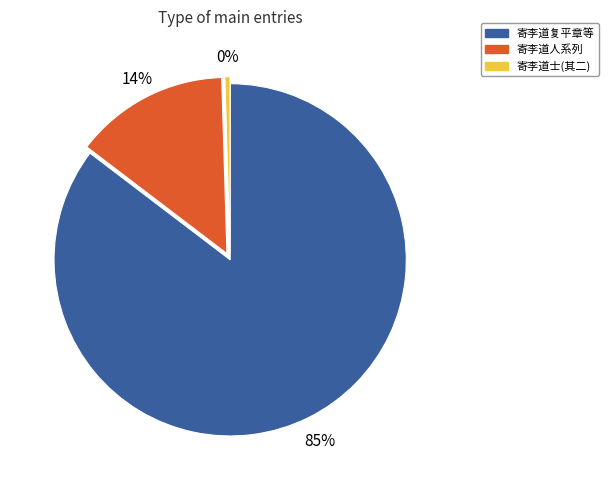

To the nearest percent, what portion does 寄李道人系列 represent?

14%